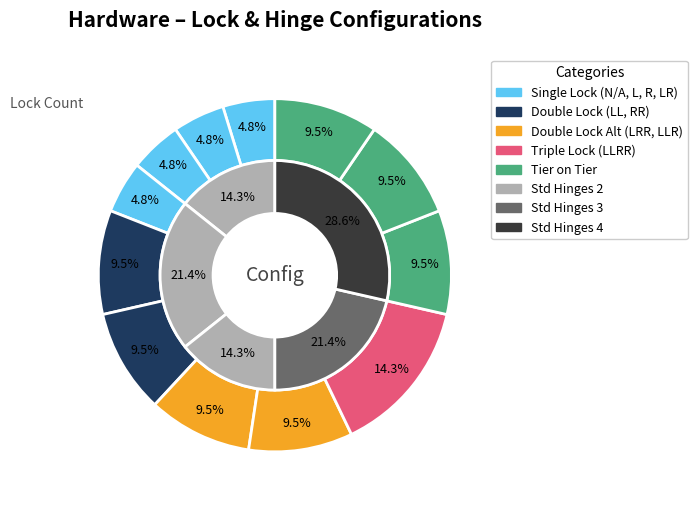

What percentage is the N/A slice, to the nearest percent?

5%